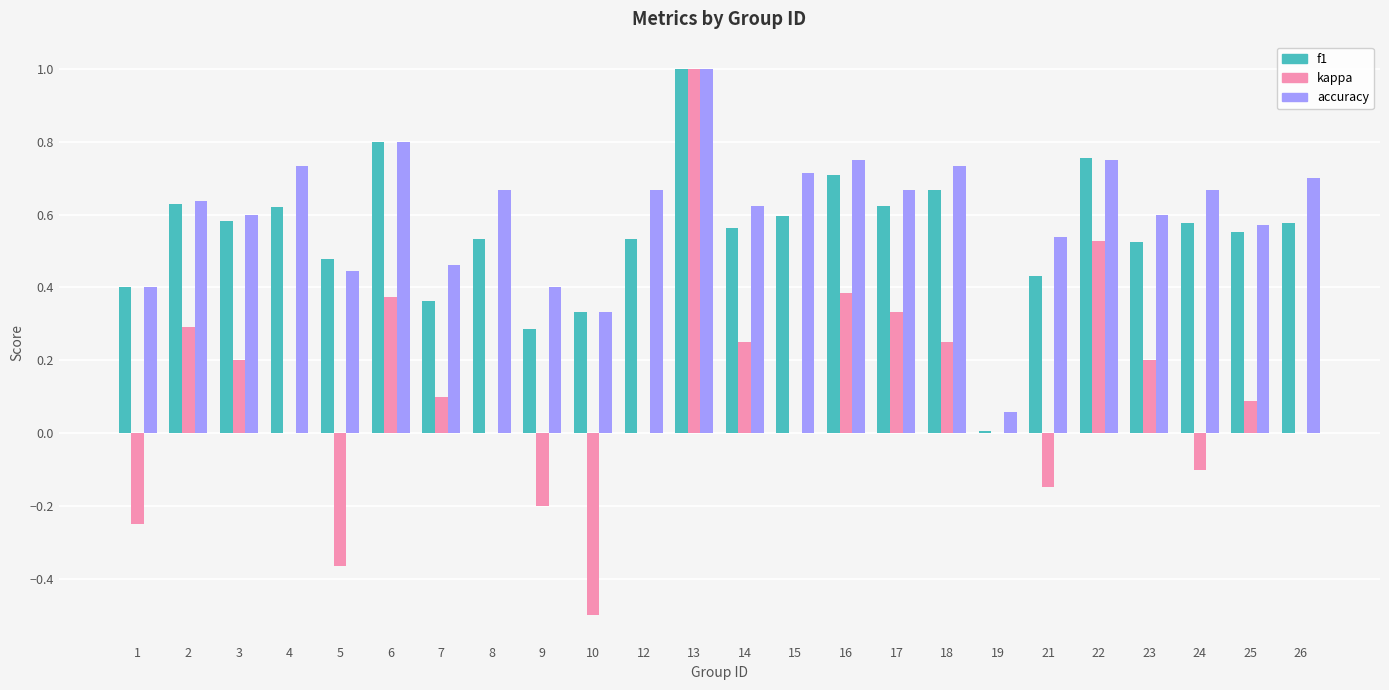

What is the sum of all kappa values?

2.4